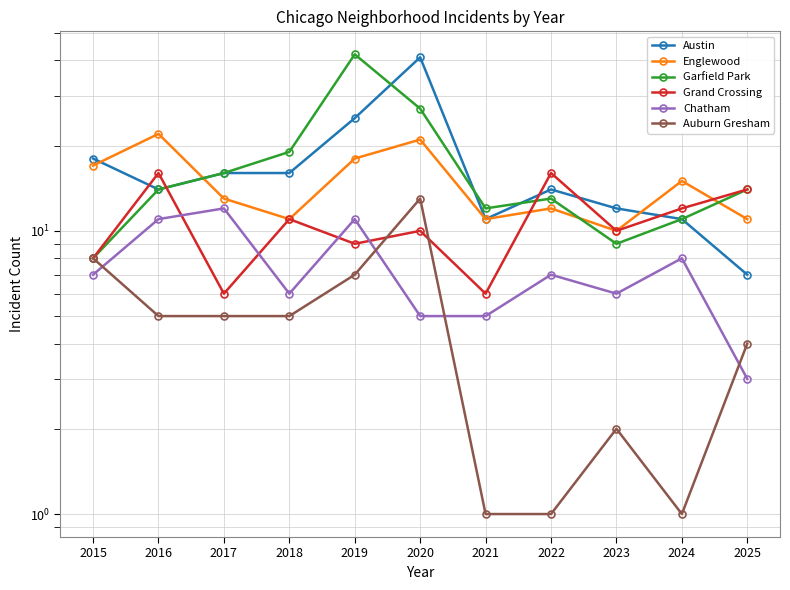

At which label is Grand Crossing closest to 11?

2018